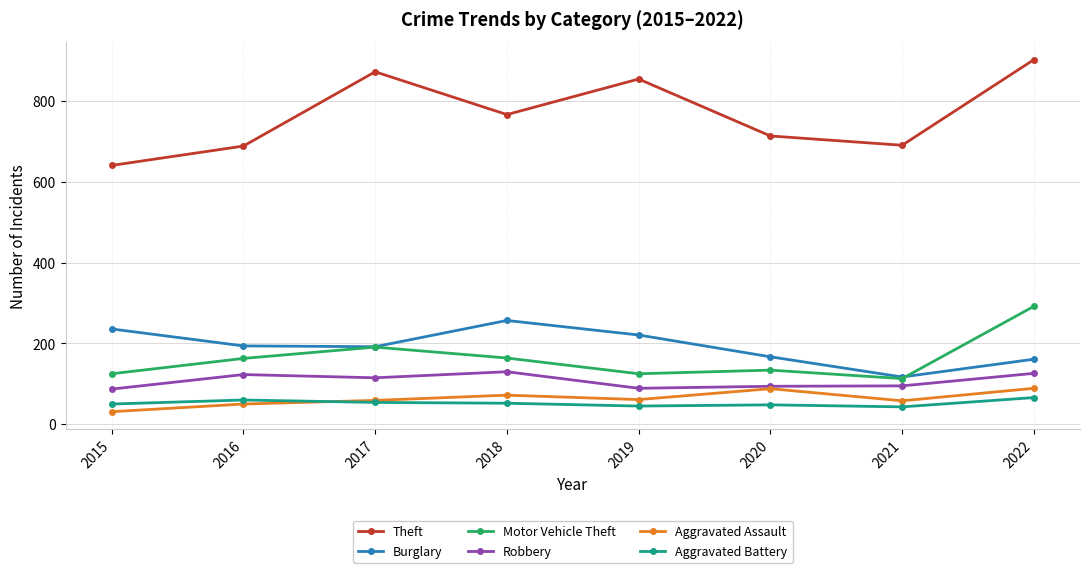

How many data points does each series have?

8